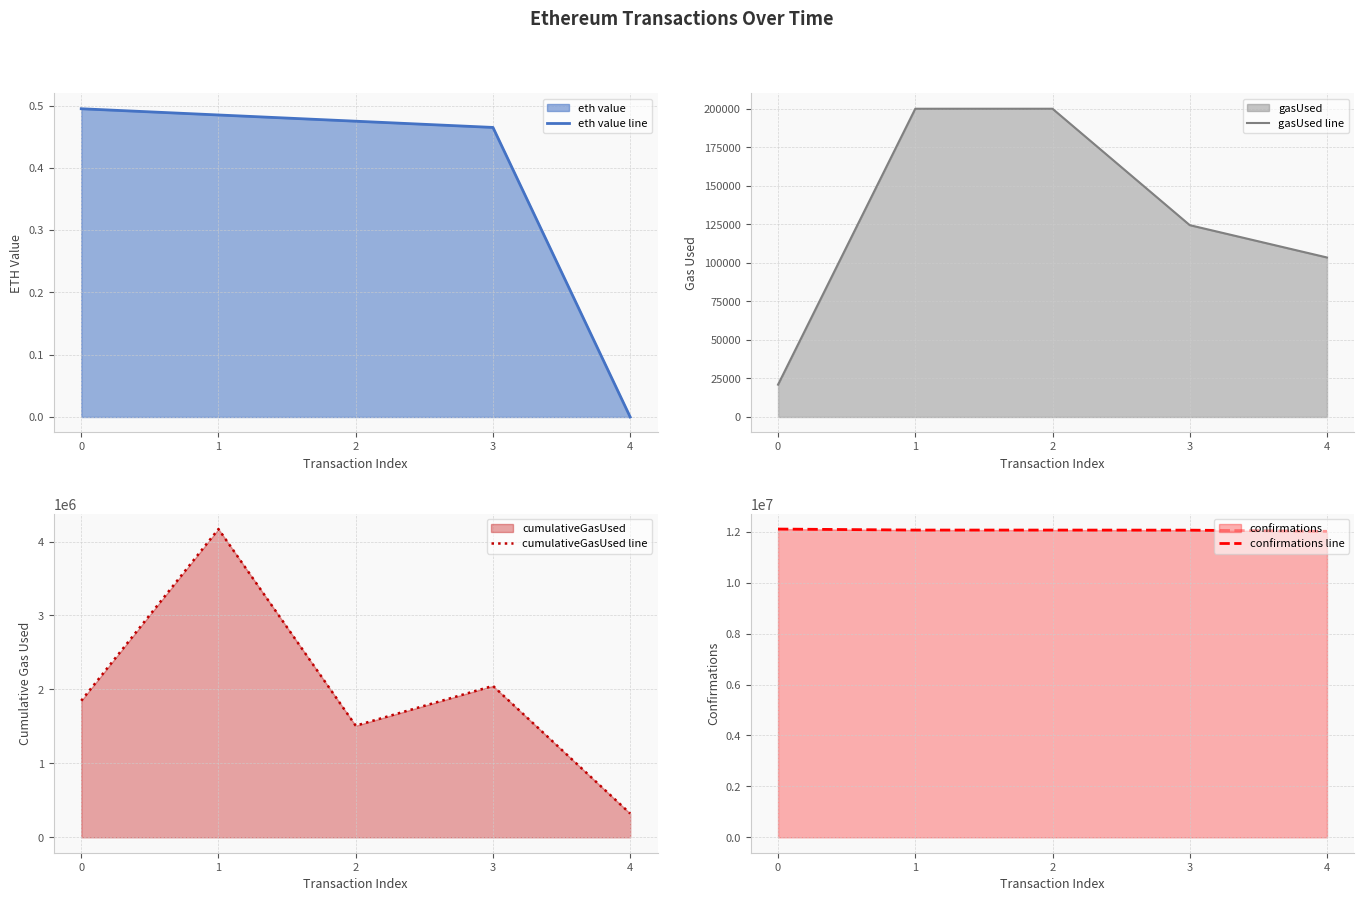

Which series changed the most between 0 and 4?

cumulativeGasUsed line